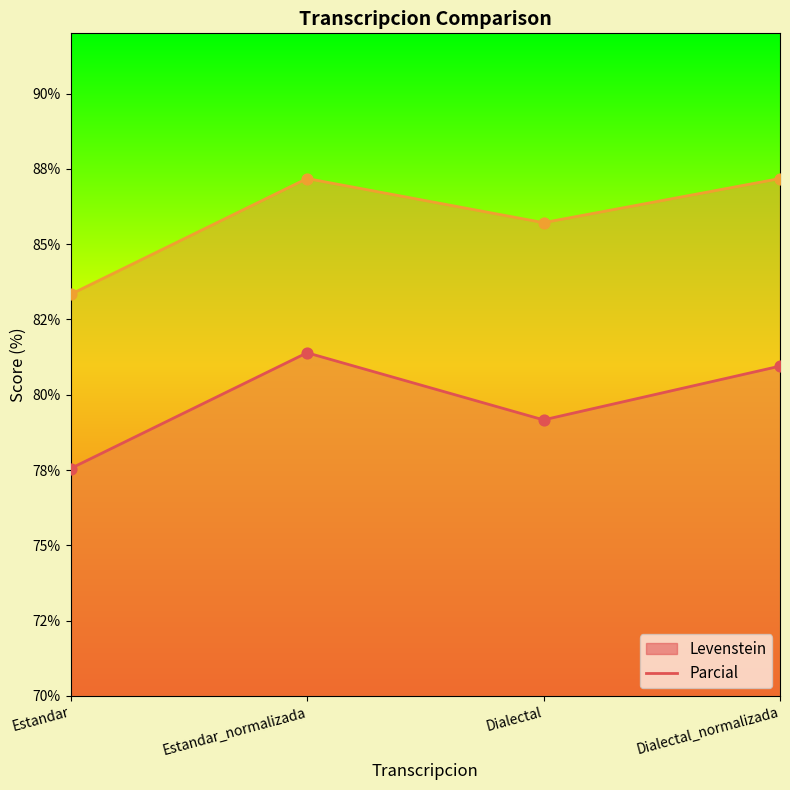

Which series reaches the minimum Y coordinate?

Levenstein